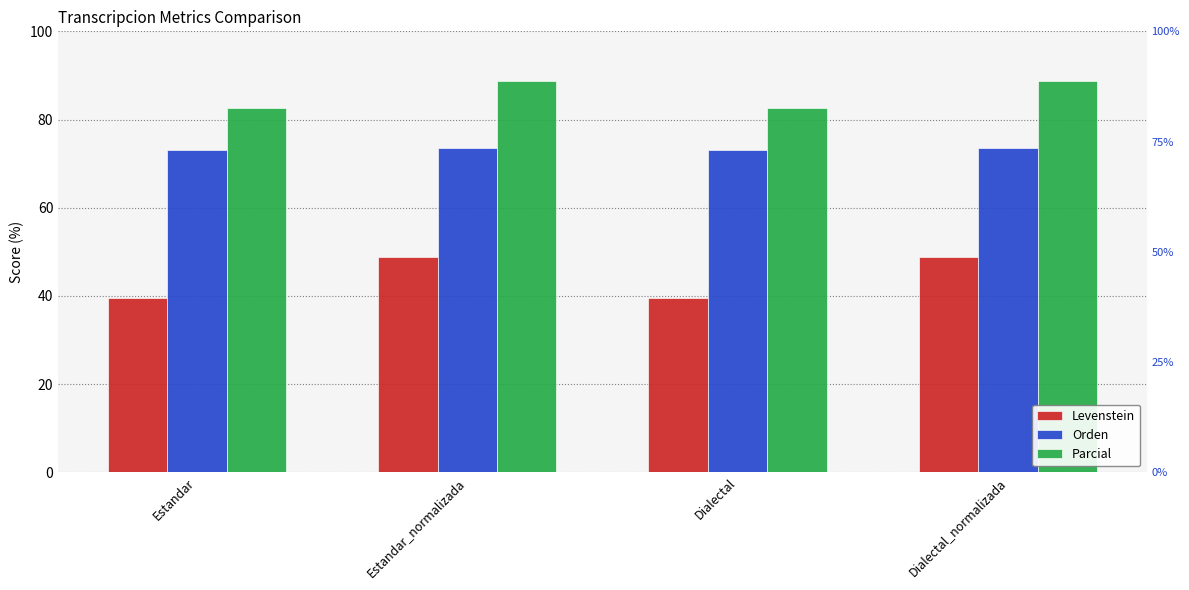

At which label does Levenstein reach its minimum?

Estandar